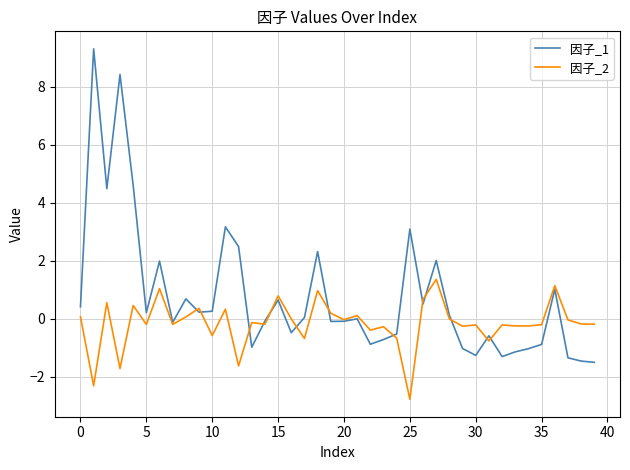

Which series has the largest range (max minus min)?

因子_1